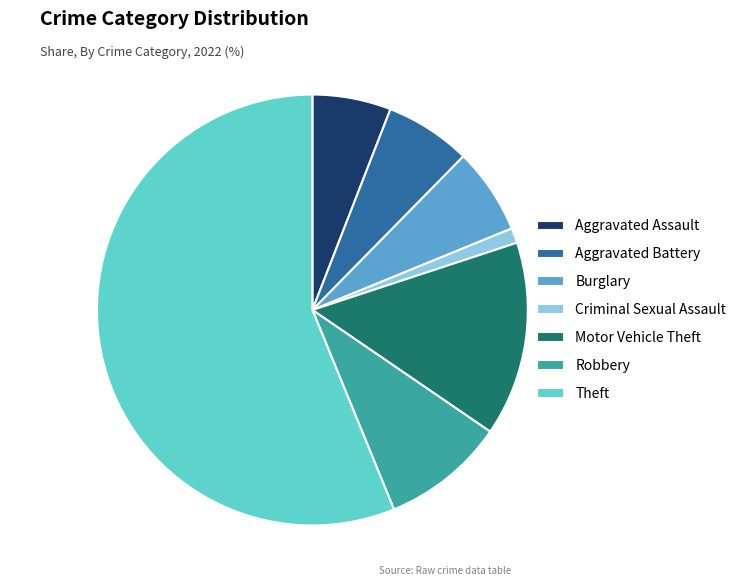

Does Theft represent more than half of the total?

Yes